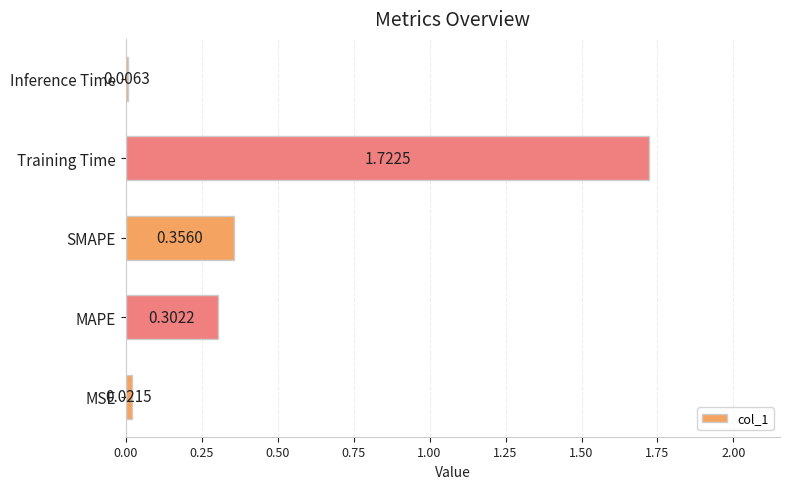

Where is the data nearest to the value 0?

Inference Time